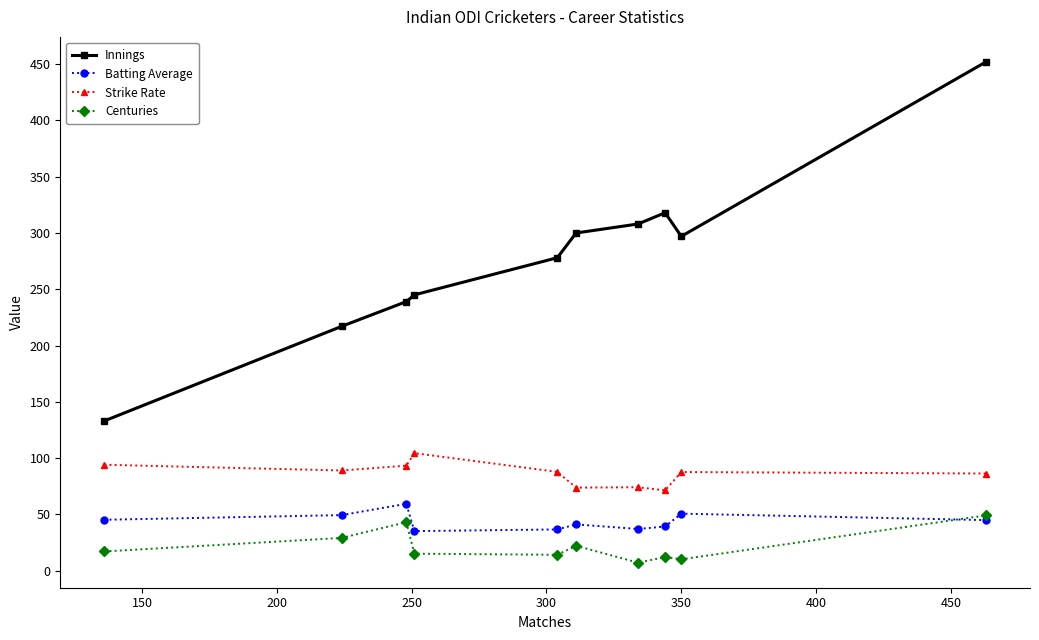

What is the sum of all Batting Average values?

437.9